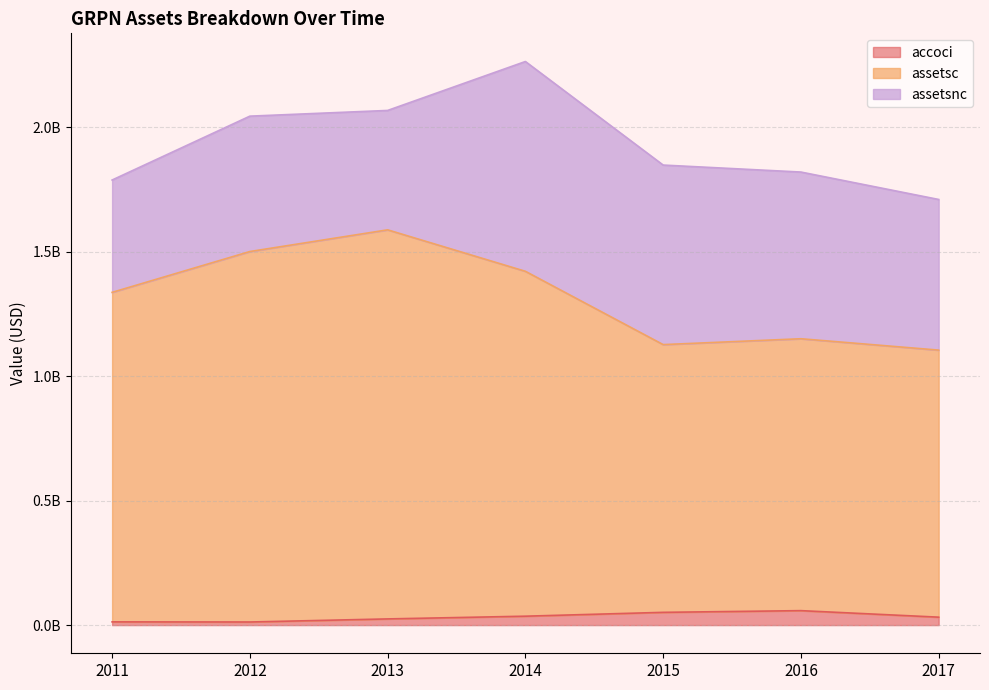

What is the difference between the accoci values at 2016 and 2013?

33222000